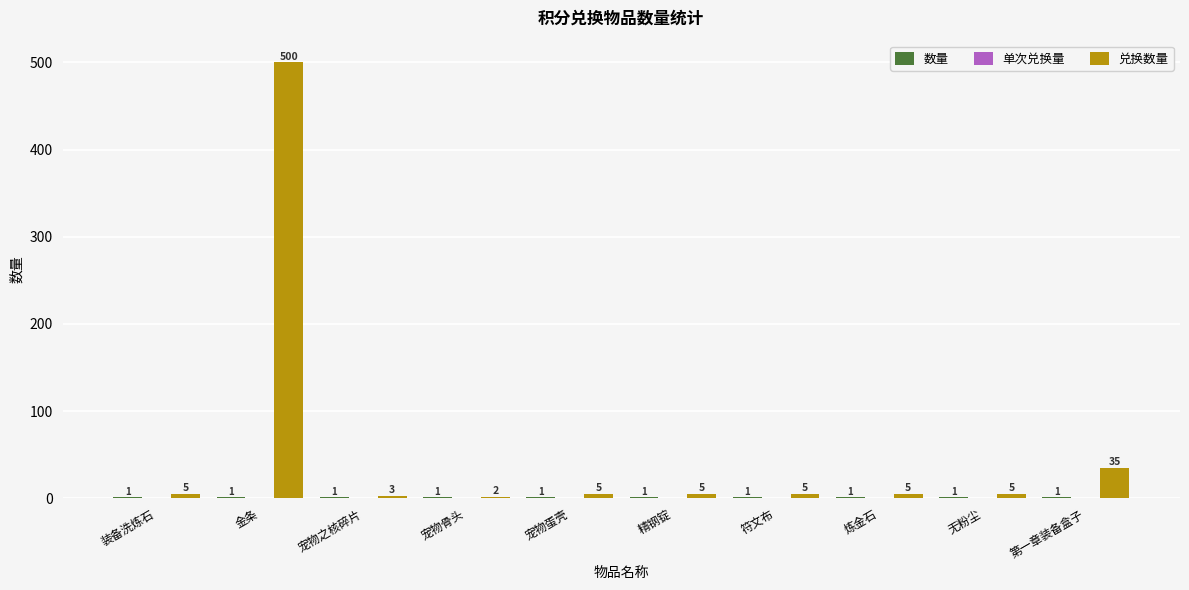

At which category is the sum across all series the highest?

金条